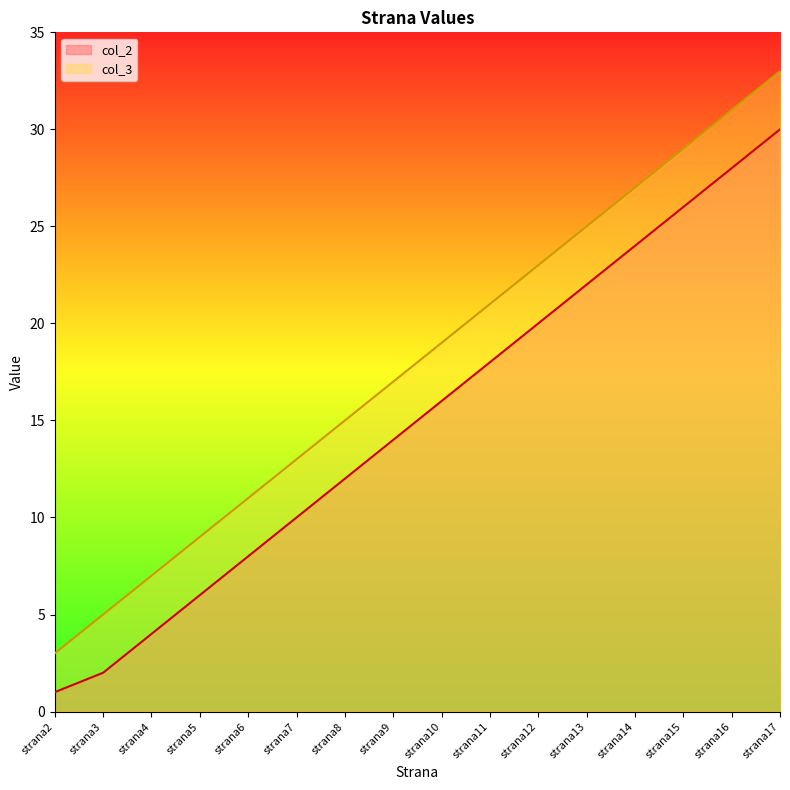

Is it true that the value at strana4 is 2?

False